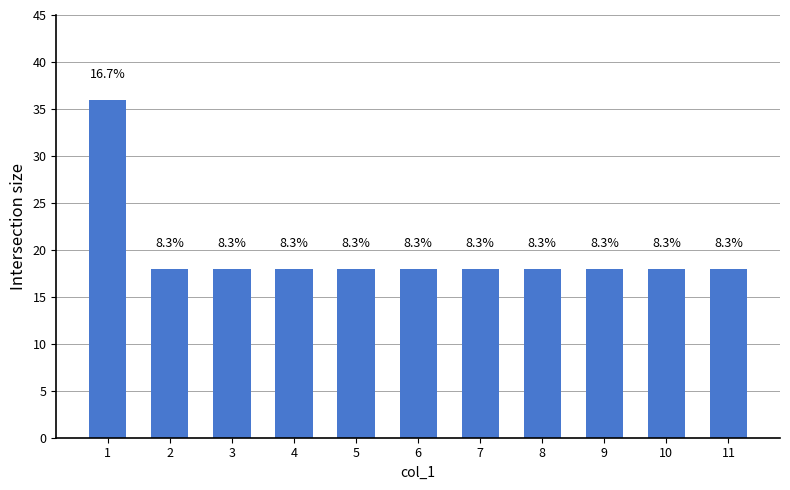

What is the minimum value shown in the chart?

18